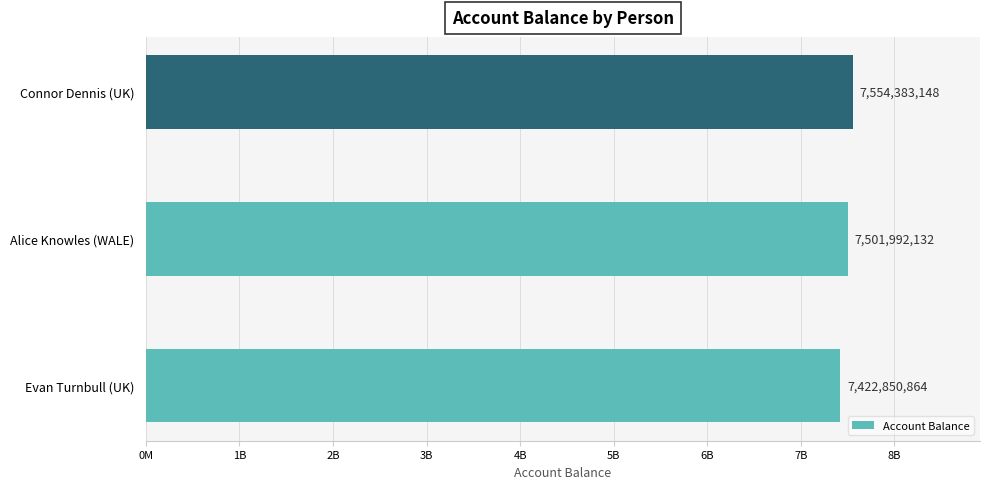

Rank the categories by value from highest to lowest.

Connor Dennis (UK), Alice Knowles (WALE), Evan Turnbull (UK)